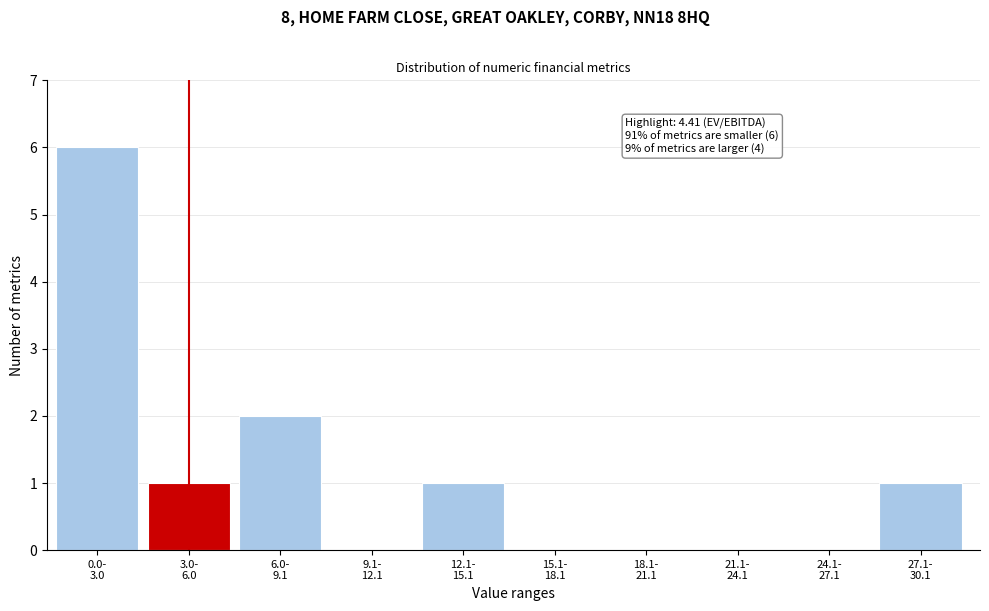

What is the maximum value shown in the chart?

6